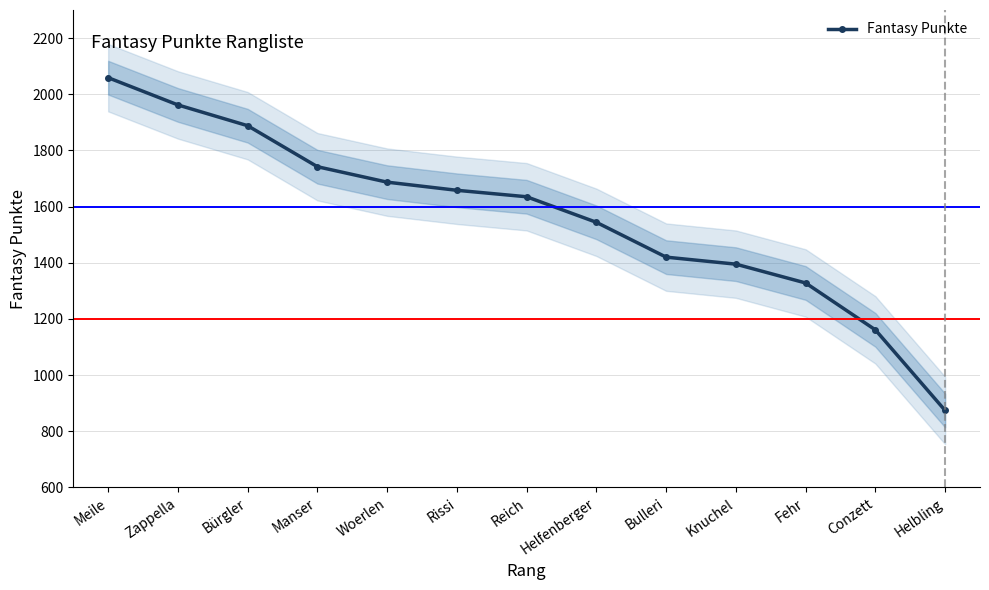

How many data points are less than 1635?

6